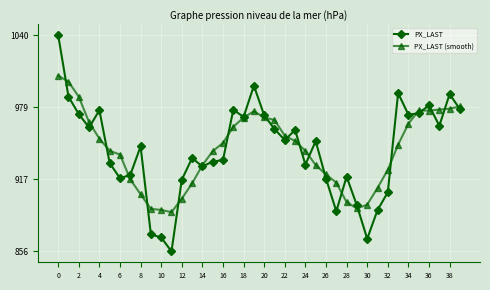

Which series has the largest range (max minus min)?

PX_LAST